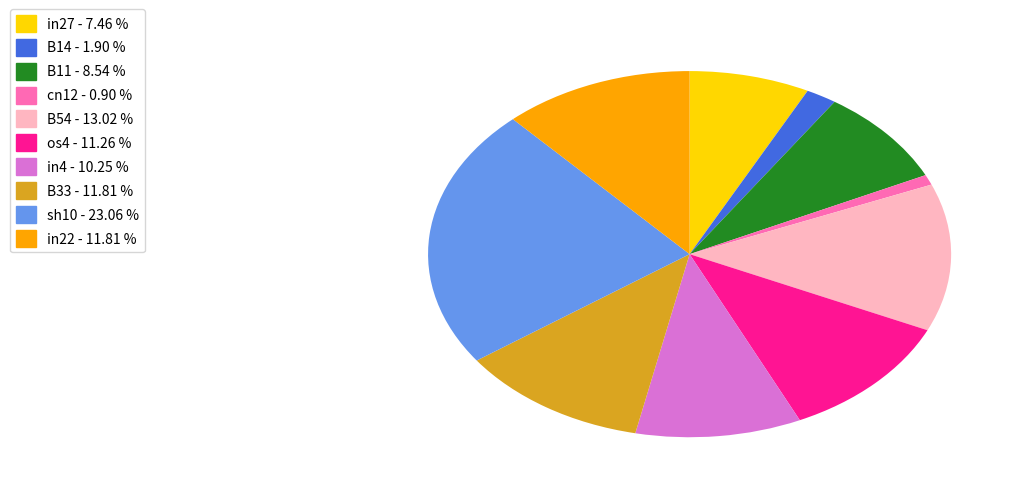

Is there a majority slice in this chart?

No